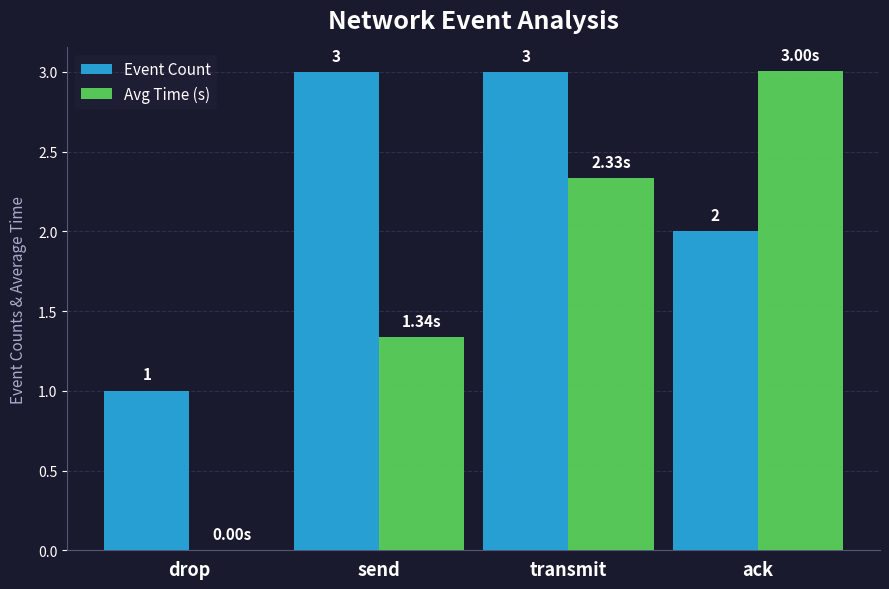

The value of Avg Time (s) at drop is -1.1. True or false?

False